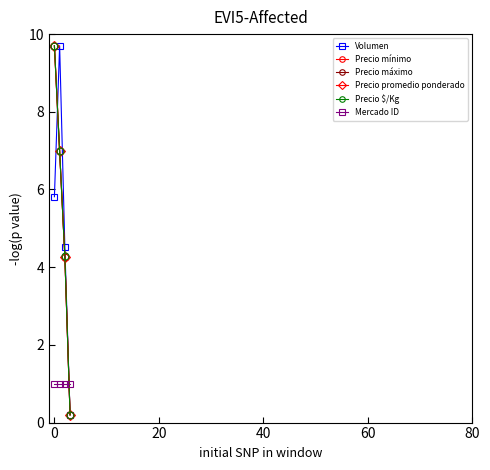

At how many categories does at least one series exceed 0?

4